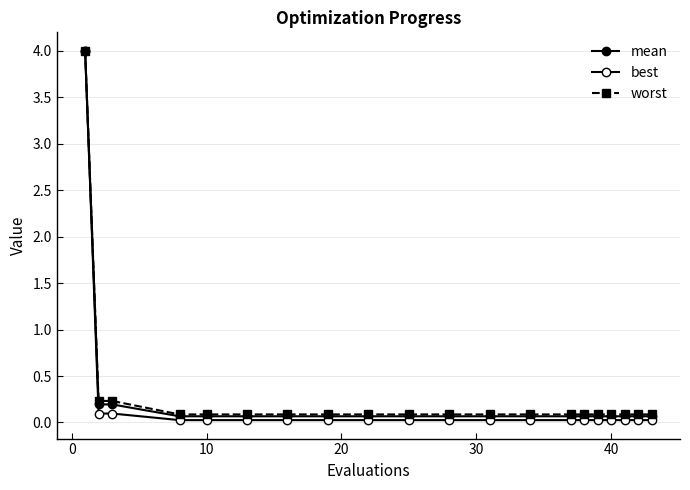

How many distinct data groups are displayed?

3